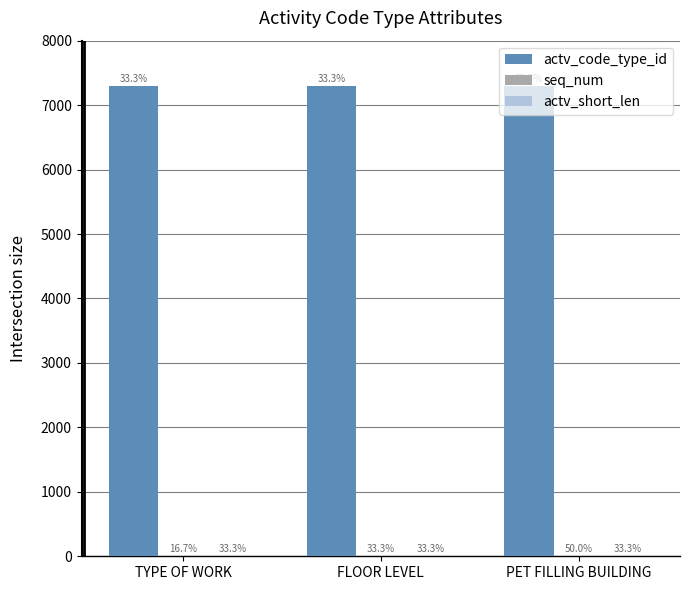

Which category has the lowest value in the actv_short_len series?

TYPE OF WORK